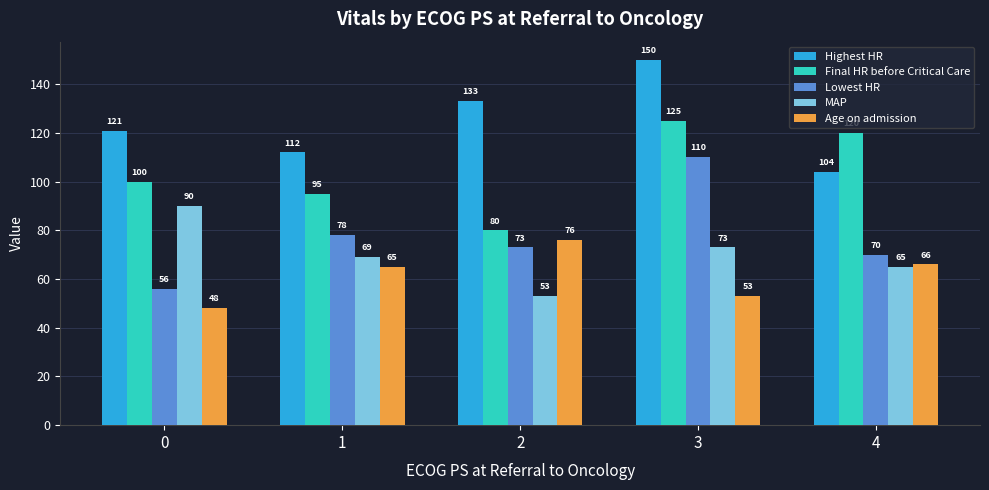

Reading left to right, list all the values displayed in this chart.

Highest HR: 0=121	1=112	2=133	3=150	4=104
Final HR before Critical Care: 0=100	1=95	2=80	3=125	4=120
Lowest HR: 0=56	1=78	2=73	3=110	4=70
MAP: 0=90	1=69	2=53	3=73	4=65
Age on admission: 0=48	1=65	2=76	3=53	4=66